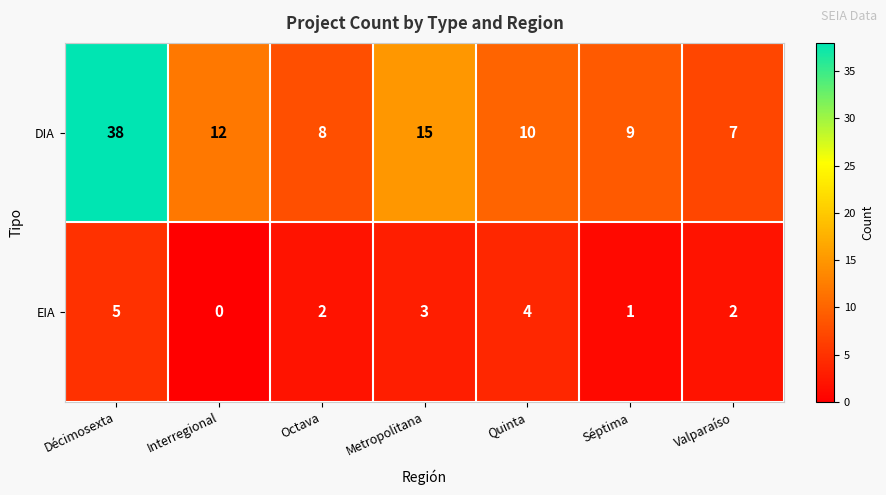

Rank the series by their average value, from lowest to highest.

EIA, DIA